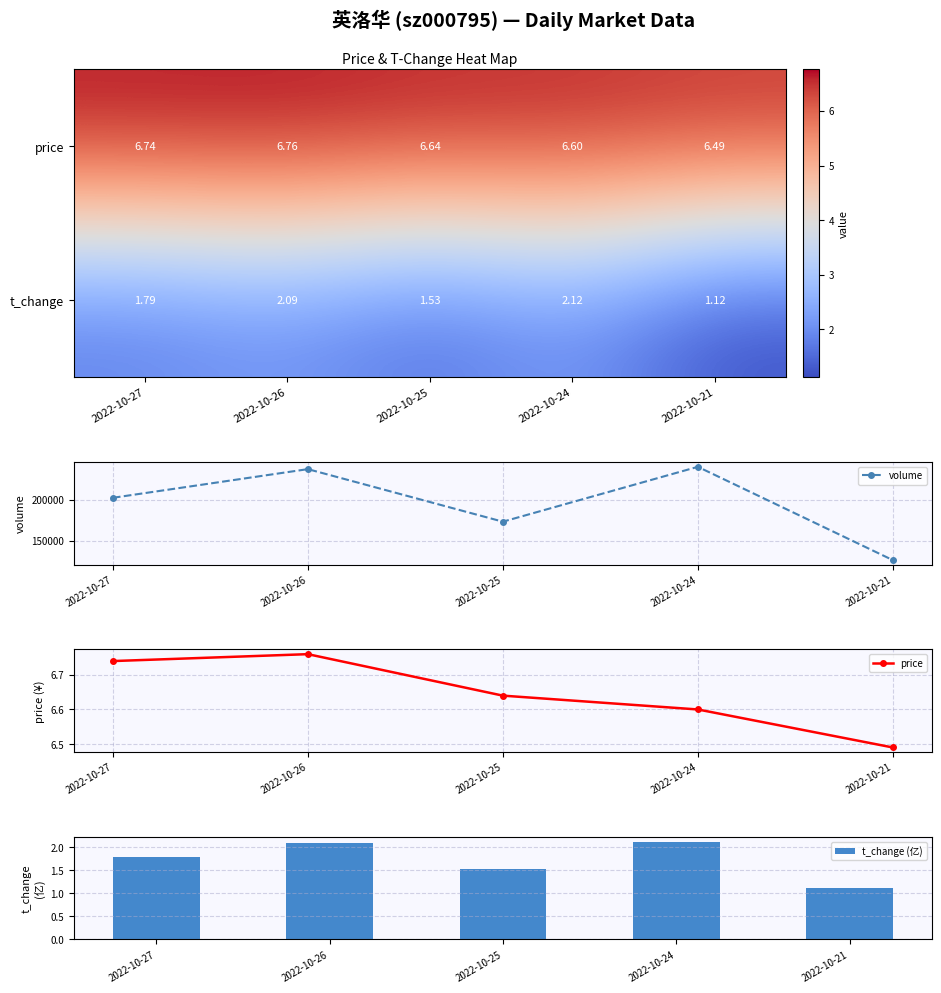

At which category does volume reach its first local valley?

2022-10-25